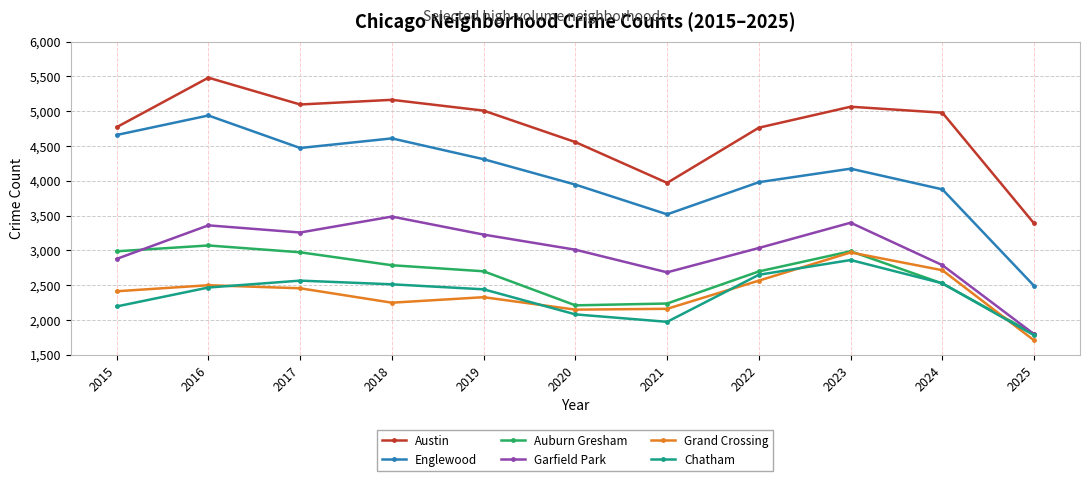

Between 2020 and 2022, which series saw the biggest shift?

Chatham